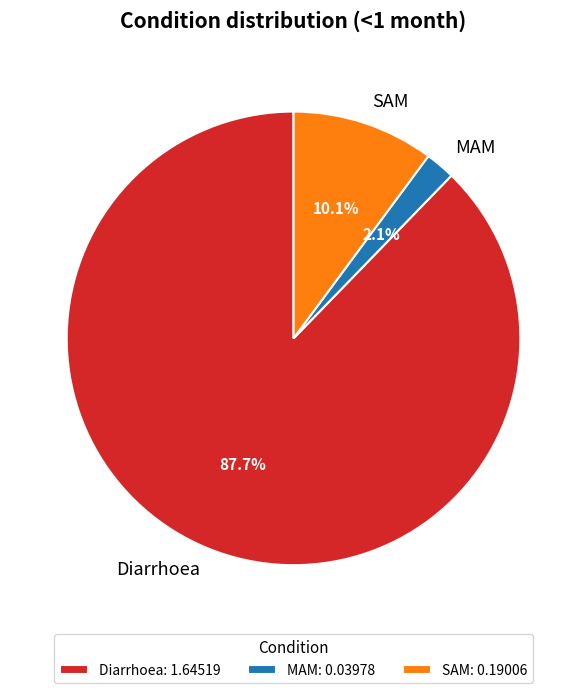

Which slice represents more than half of the pie?

Diarrhoea